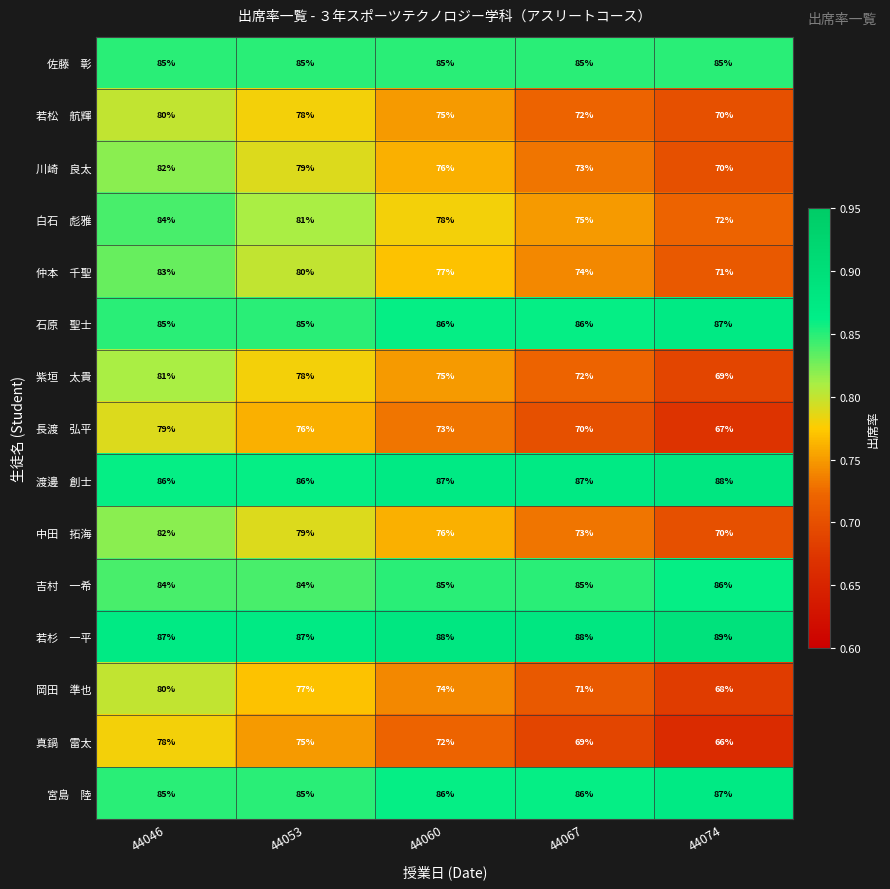

What is the spread (max minus min) of values at 44074?

23